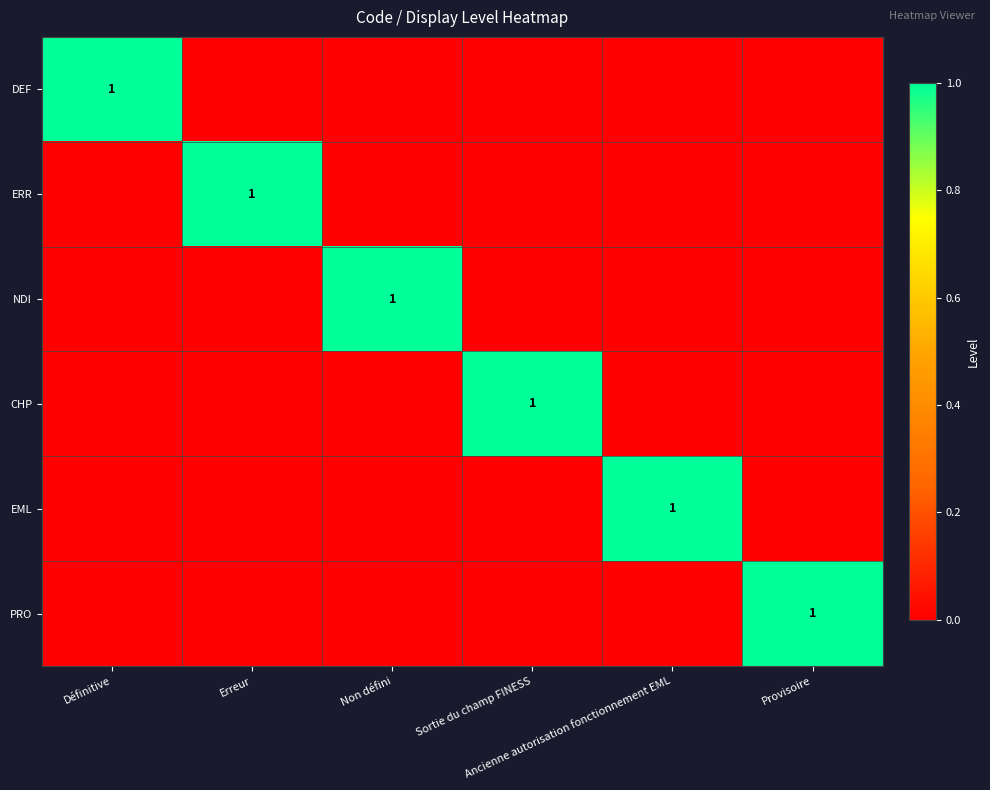

Count the ERR values in the range 0 to 1.

6